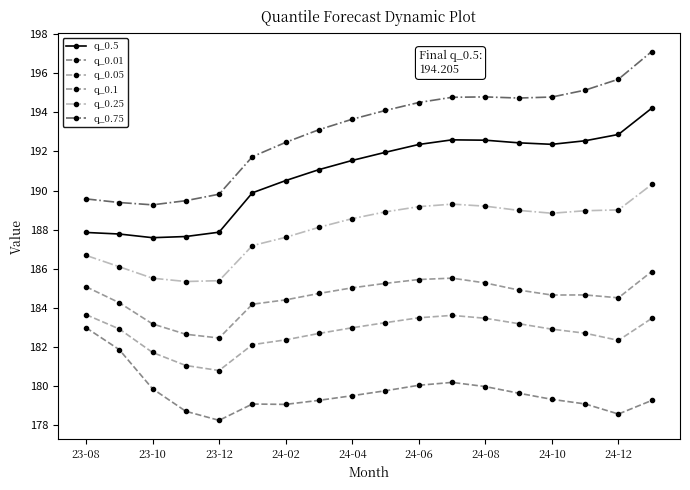

Which series has the largest range (max minus min)?

q_0.75